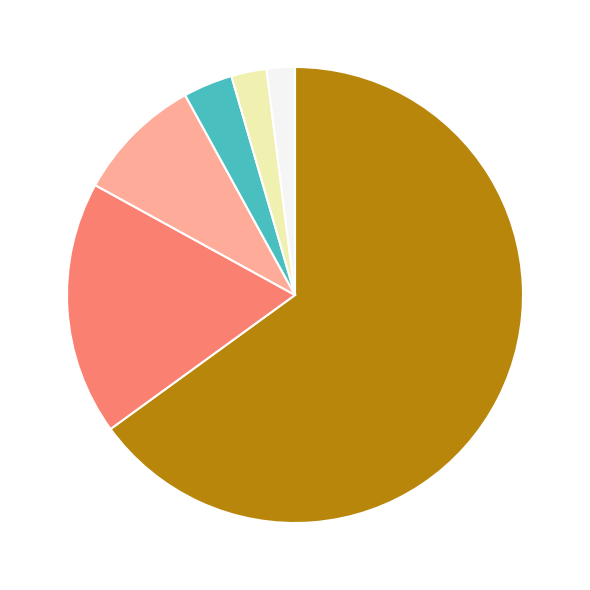

How many segments does this pie chart have?

6